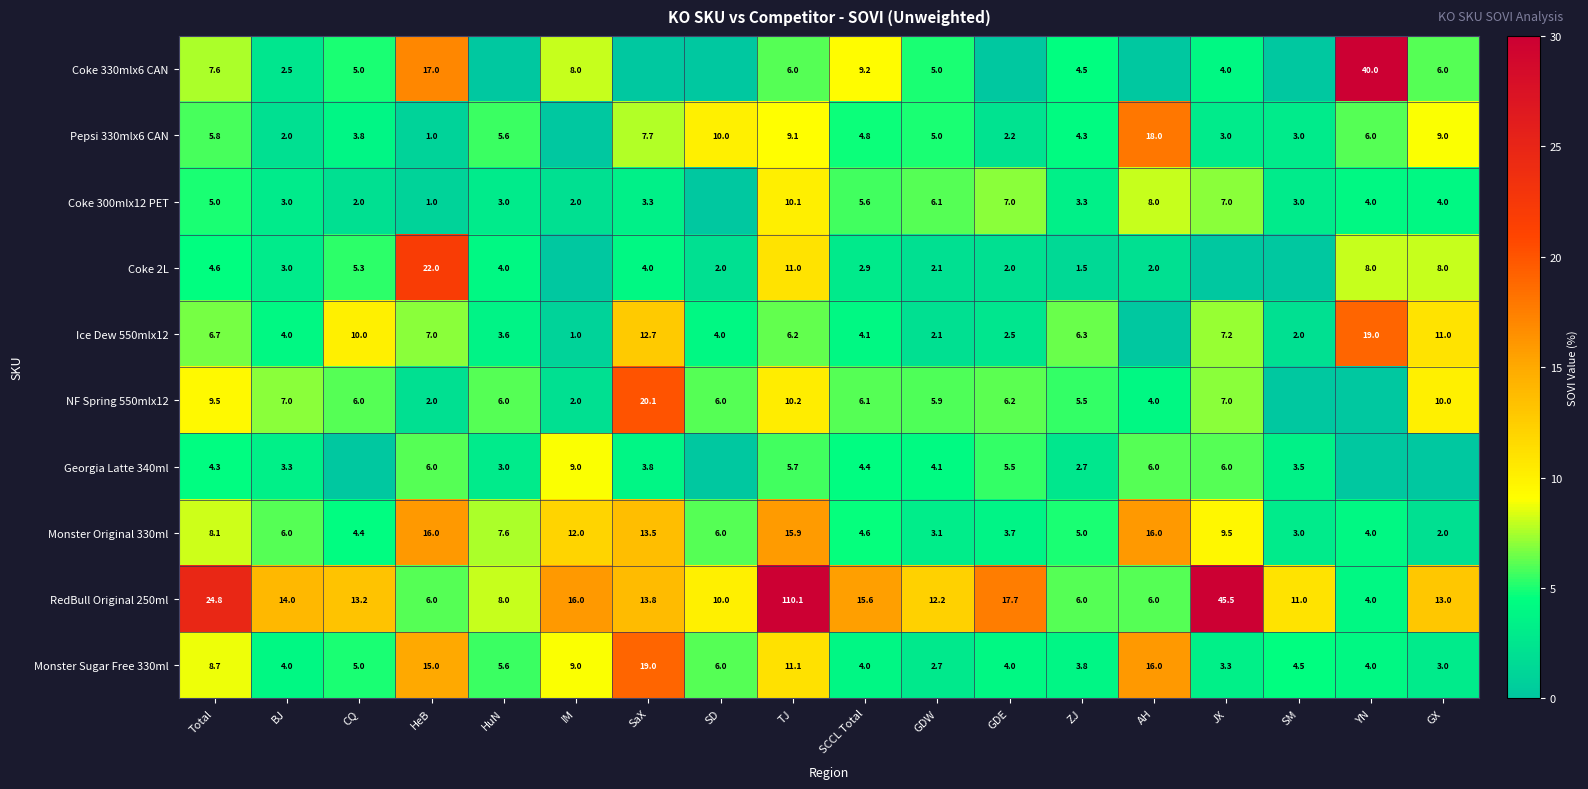

What is the difference between the maximum and second lowest values in the Monster Original 330ml series?

13.0